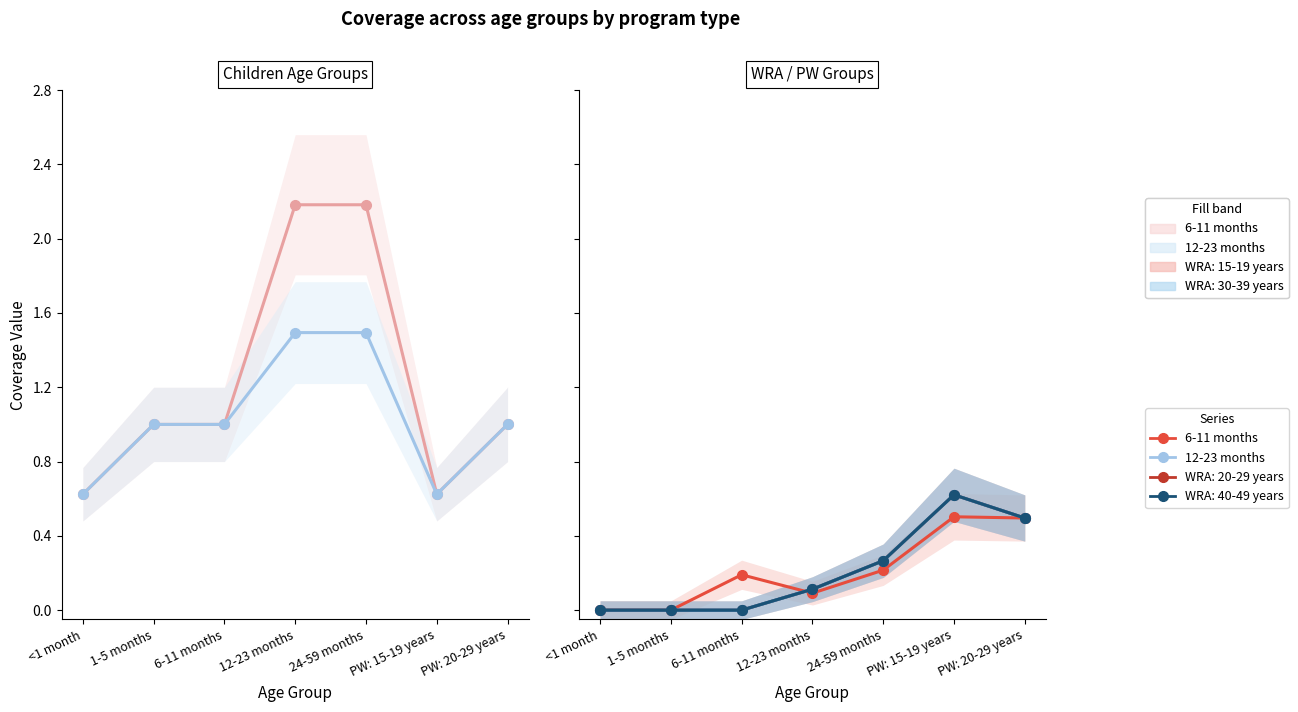

Is this an area chart (filled region under the line)?

No